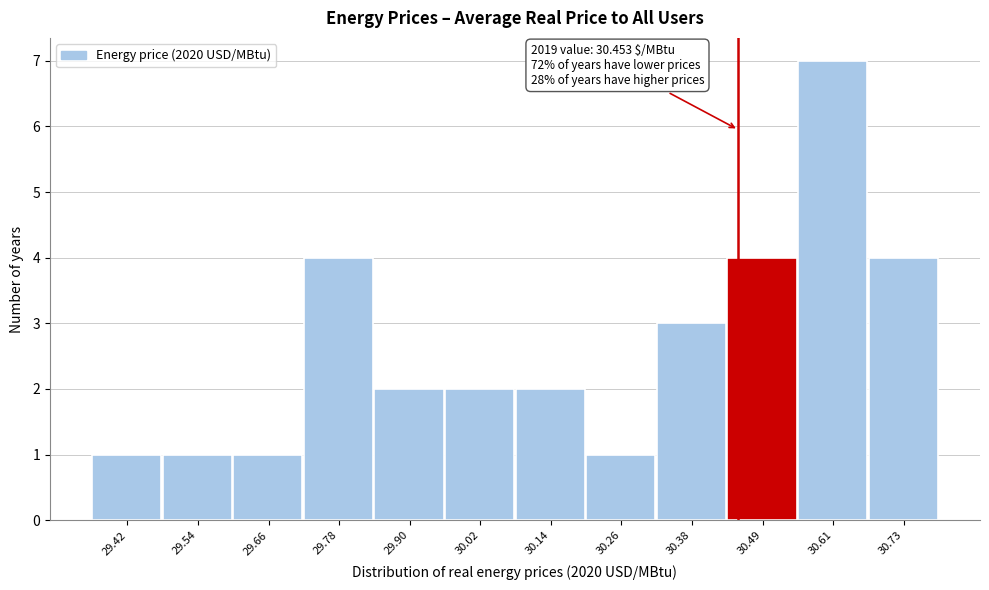

Which range on the x-axis has the tallest bar?

30.56 to 30.68